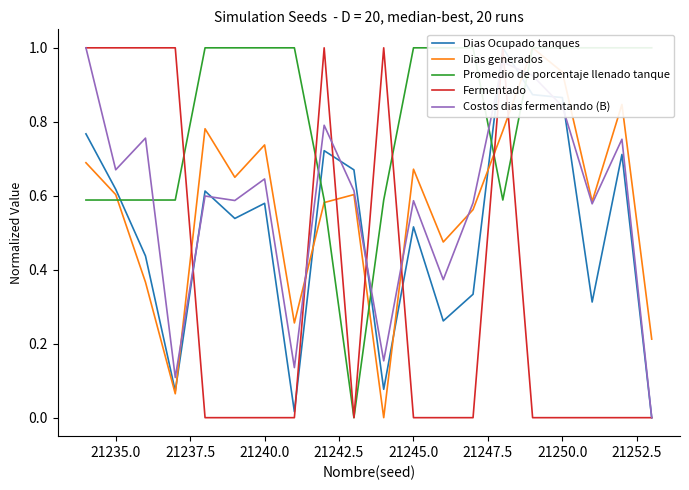

The Dias Ocupado tanques series shows 0.6 at 21235.0. True or false?

True